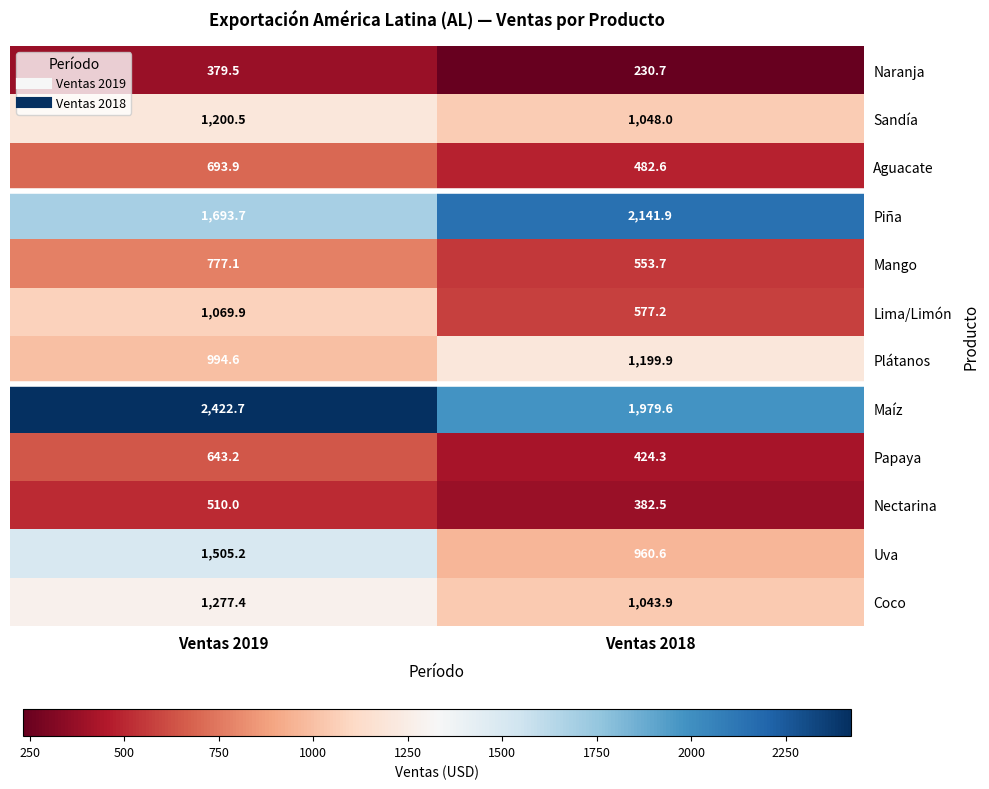

Reading left to right, transcribe all the data shown in this chart.

Naranja: Ventas 2019=379.5	Ventas 2018=230.7
Sandía: Ventas 2019=1200.5	Ventas 2018=1048.0
Aguacate: Ventas 2019=693.9	Ventas 2018=482.6
Piña: Ventas 2019=1693.7	Ventas 2018=2141.9
Mango: Ventas 2019=777.1	Ventas 2018=553.7
Lima/Limón: Ventas 2019=1069.9	Ventas 2018=577.2
Plátanos: Ventas 2019=994.6	Ventas 2018=1199.9
Maíz: Ventas 2019=2422.7	Ventas 2018=1979.6
Papaya: Ventas 2019=643.2	Ventas 2018=424.3
Nectarina: Ventas 2019=510.0	Ventas 2018=382.5
Uva: Ventas 2019=1505.2	Ventas 2018=960.6
Coco: Ventas 2019=1277.4	Ventas 2018=1043.9